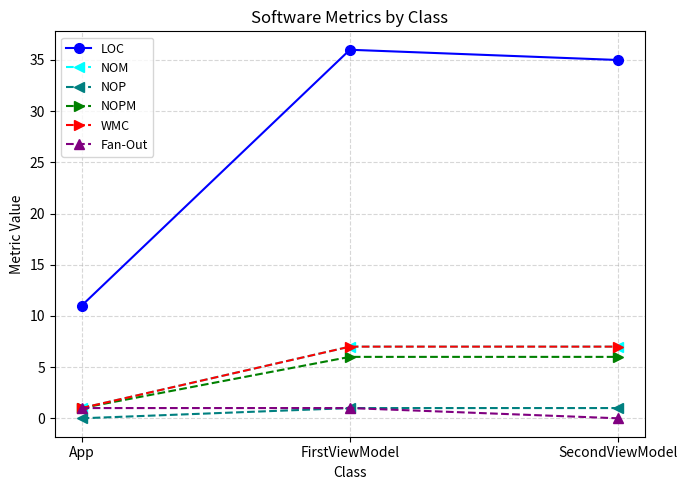

What is the highest value of the WMC series?

7